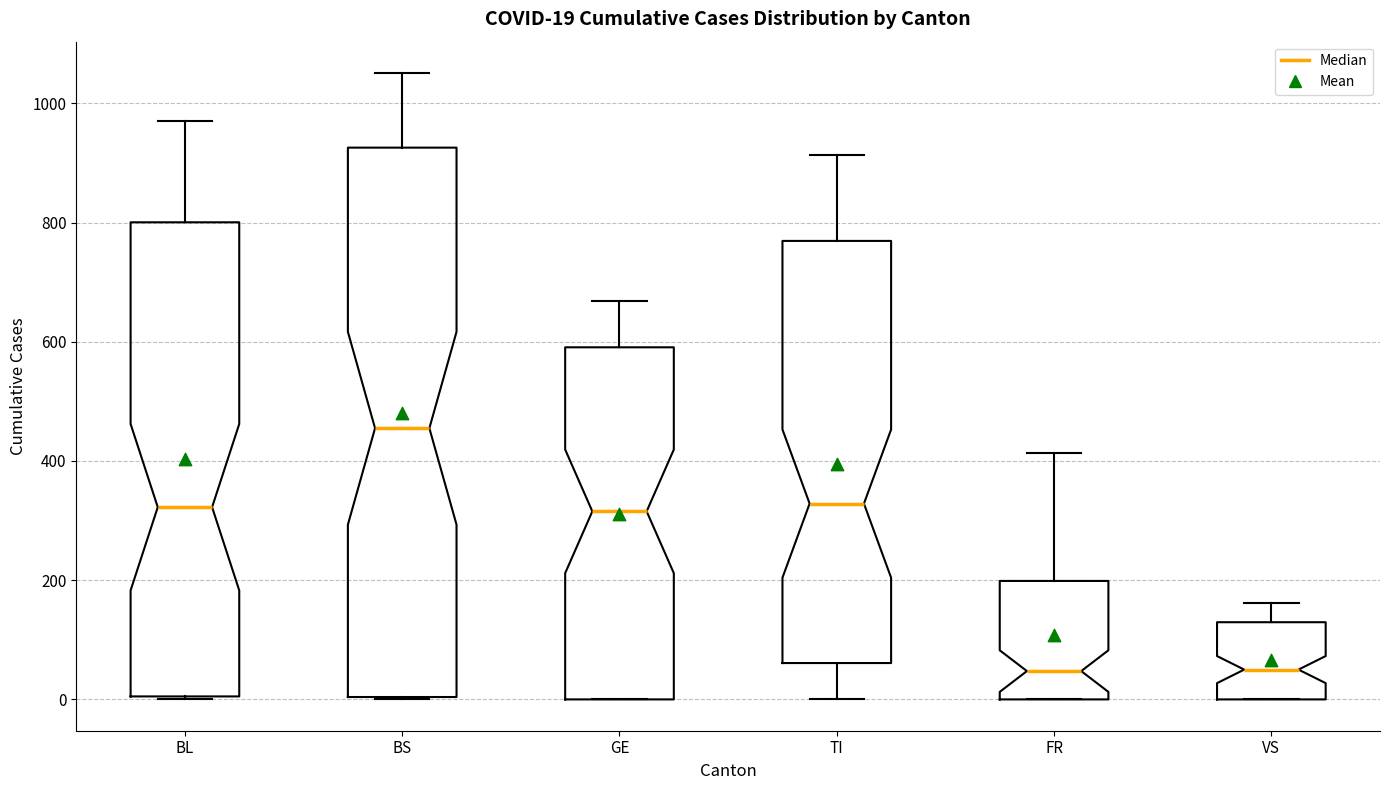

Comparing the boxes themselves (not the whiskers), which one is the tallest?

BS